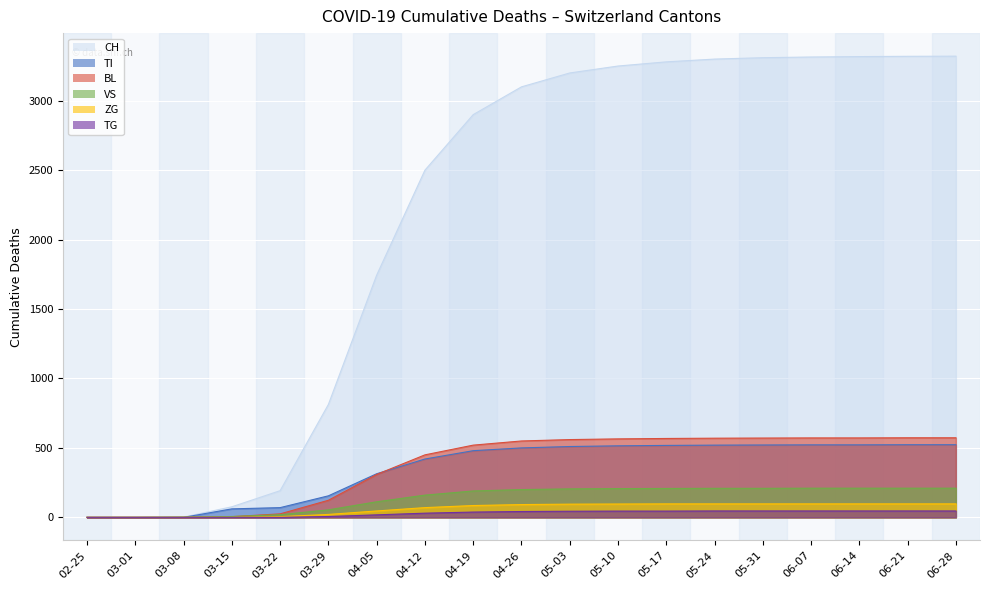

At 05-17, list the series in order from largest to smallest.

CH, BL, TI, VS, ZG, TG